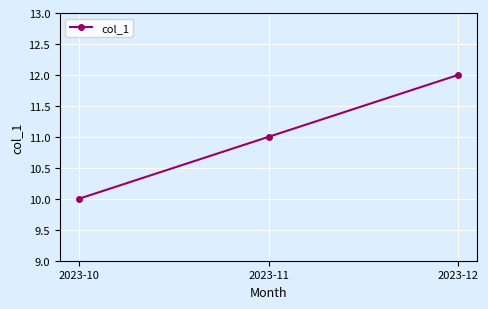

What is the smallest value displayed?

10